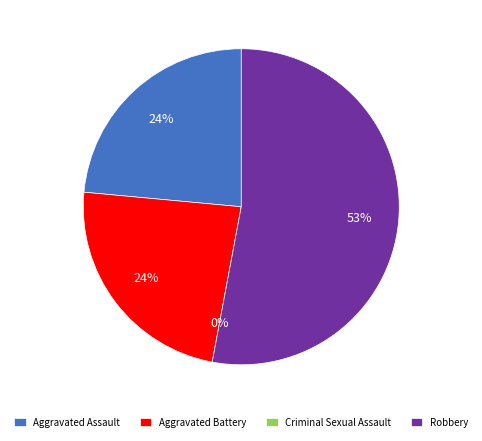

True or false: Aggravated Assault accounts for 24% of the total.

True